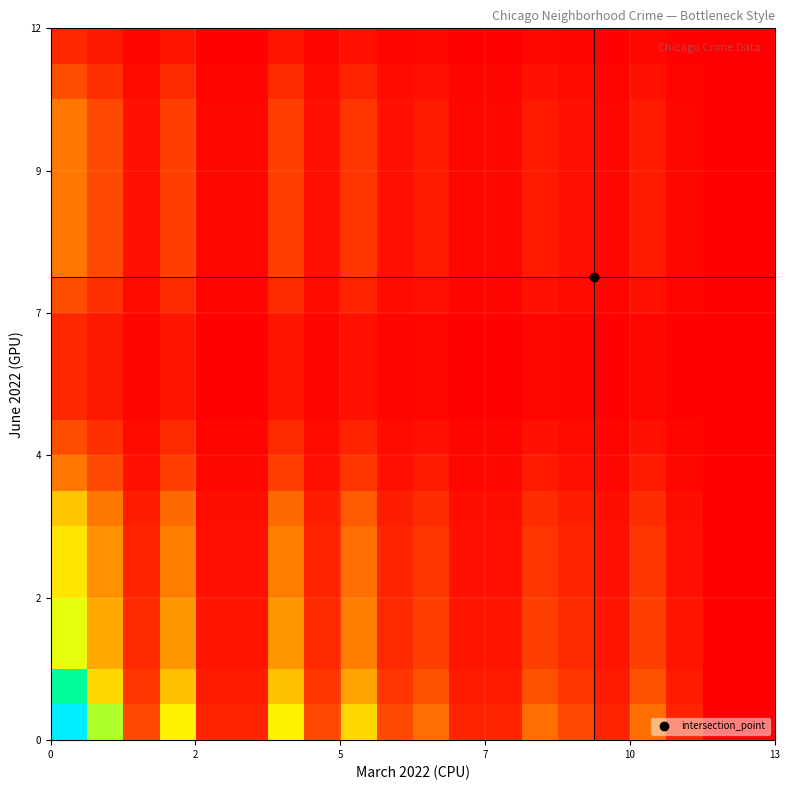

Reading left to right, extract all data points from this chart.

row_0: 100.0	61.5	15.4	53.8	7.7	7.7	53.8	15.4	46.2	15.4	23.1	7.7	7.7	23.1	15.4	7.7	23.1	7.7	0.0	0.0
row_1: 75.0	46.2	11.5	40.4	5.8	5.8	40.4	11.5	34.6	11.5	17.3	5.8	5.8	17.3	11.5	5.8	17.3	5.8	0.0	0.0
row_2: 58.3	35.9	9.0	31.4	4.5	4.5	31.4	9.0	26.9	9.0	13.5	4.5	4.5	13.5	9.0	4.5	13.5	4.5	0.0	0.0
row_3: 58.3	35.9	9.0	31.4	4.5	4.5	31.4	9.0	26.9	9.0	13.5	4.5	4.5	13.5	9.0	4.5	13.5	4.5	0.0	0.0
row_4: 50.0	30.8	7.7	26.9	3.8	3.8	26.9	7.7	23.1	7.7	11.5	3.8	3.8	11.5	7.7	3.8	11.5	3.8	0.0	0.0
row_5: 50.0	30.8	7.7	26.9	3.8	3.8	26.9	7.7	23.1	7.7	11.5	3.8	3.8	11.5	7.7	3.8	11.5	3.8	0.0	0.0
row_6: 41.7	25.6	6.4	22.4	3.2	3.2	22.4	6.4	19.2	6.4	9.6	3.2	3.2	9.6	6.4	3.2	9.6	3.2	0.0	0.0
row_7: 25.0	15.4	3.8	13.5	1.9	1.9	13.5	3.8	11.5	3.8	5.8	1.9	1.9	5.8	3.8	1.9	5.8	1.9	0.0	0.0
row_8: 16.7	10.3	2.6	9.0	1.3	1.3	9.0	2.6	7.7	2.6	3.8	1.3	1.3	3.8	2.6	1.3	3.8	1.3	0.0	0.0
row_9: 8.3	5.1	1.3	4.5	0.6	0.6	4.5	1.3	3.8	1.3	1.9	0.6	0.6	1.9	1.3	0.6	1.9	0.6	0.0	0.0
row_10: 8.3	5.1	1.3	4.5	0.6	0.6	4.5	1.3	3.8	1.3	1.9	0.6	0.6	1.9	1.3	0.6	1.9	0.6	0.0	0.0
row_11: 8.3	5.1	1.3	4.5	0.6	0.6	4.5	1.3	3.8	1.3	1.9	0.6	0.6	1.9	1.3	0.6	1.9	0.6	0.0	0.0
row_12: 16.7	10.3	2.6	9.0	1.3	1.3	9.0	2.6	7.7	2.6	3.8	1.3	1.3	3.8	2.6	1.3	3.8	1.3	0.0	0.0
row_13: 25.0	15.4	3.8	13.5	1.9	1.9	13.5	3.8	11.5	3.8	5.8	1.9	1.9	5.8	3.8	1.9	5.8	1.9	0.0	0.0
row_14: 25.0	15.4	3.8	13.5	1.9	1.9	13.5	3.8	11.5	3.8	5.8	1.9	1.9	5.8	3.8	1.9	5.8	1.9	0.0	0.0
row_15: 25.0	15.4	3.8	13.5	1.9	1.9	13.5	3.8	11.5	3.8	5.8	1.9	1.9	5.8	3.8	1.9	5.8	1.9	0.0	0.0
row_16: 25.0	15.4	3.8	13.5	1.9	1.9	13.5	3.8	11.5	3.8	5.8	1.9	1.9	5.8	3.8	1.9	5.8	1.9	0.0	0.0
row_17: 25.0	15.4	3.8	13.5	1.9	1.9	13.5	3.8	11.5	3.8	5.8	1.9	1.9	5.8	3.8	1.9	5.8	1.9	0.0	0.0
row_18: 16.7	10.3	2.6	9.0	1.3	1.3	9.0	2.6	7.7	2.6	3.8	1.3	1.3	3.8	2.6	1.3	3.8	1.3	0.0	0.0
row_19: 8.3	5.1	1.3	4.5	0.6	0.6	4.5	1.3	3.8	1.3	1.9	0.6	0.6	1.9	1.3	0.6	1.9	0.6	0.0	0.0